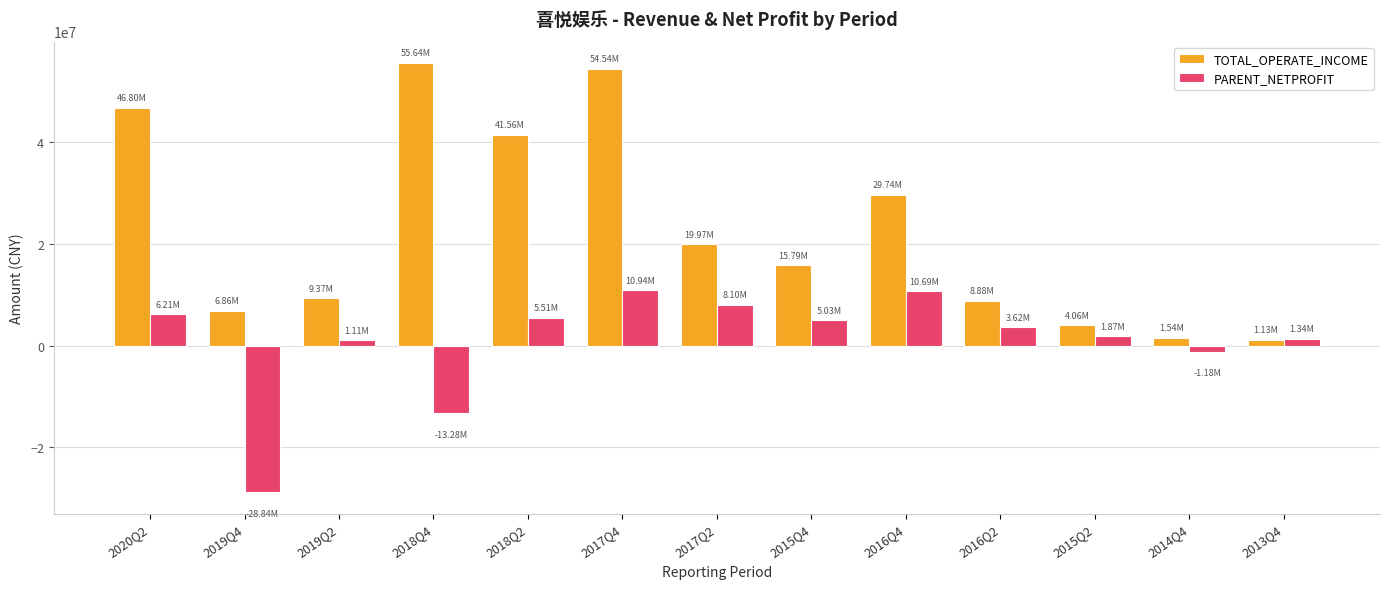

What is the label of the 10th bar from the left?

2016Q2